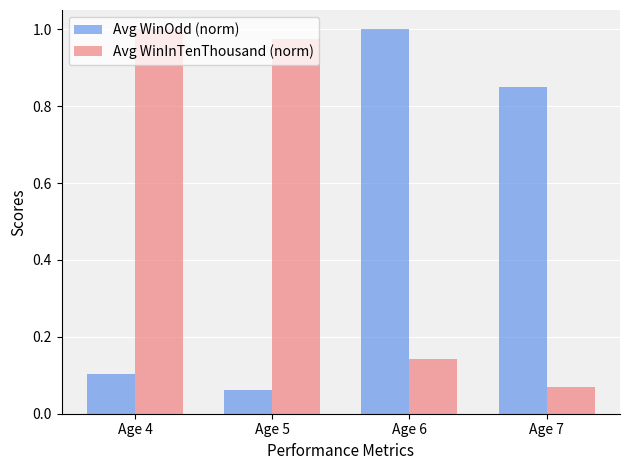

At how many categories does at least one series exceed 0?

4